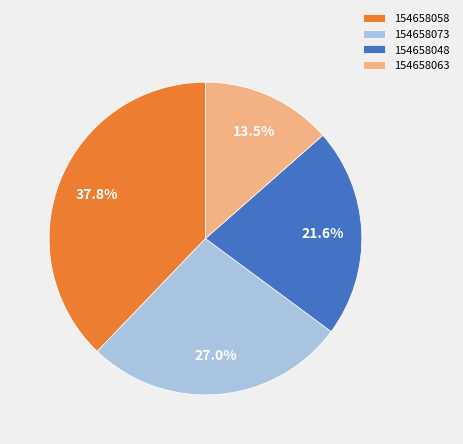

True or false: 154658048 accounts for 15% of the total.

False